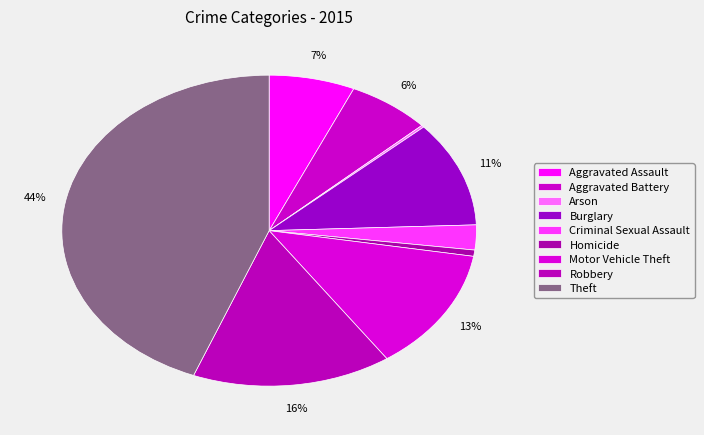

Count the number of slices in the pie.

9